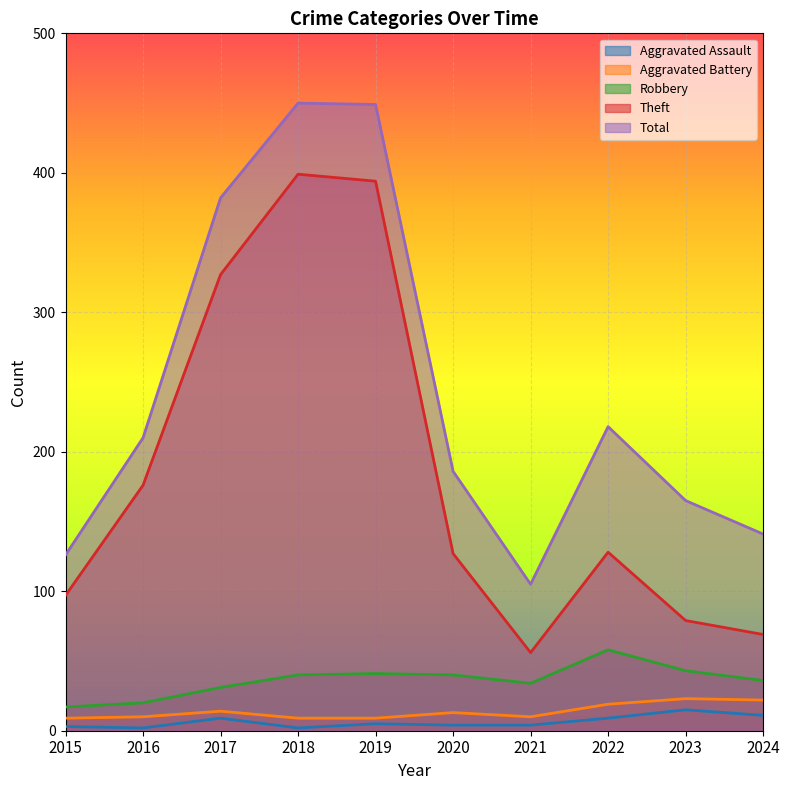

How many data points in Aggravated Assault are less than 5?

5